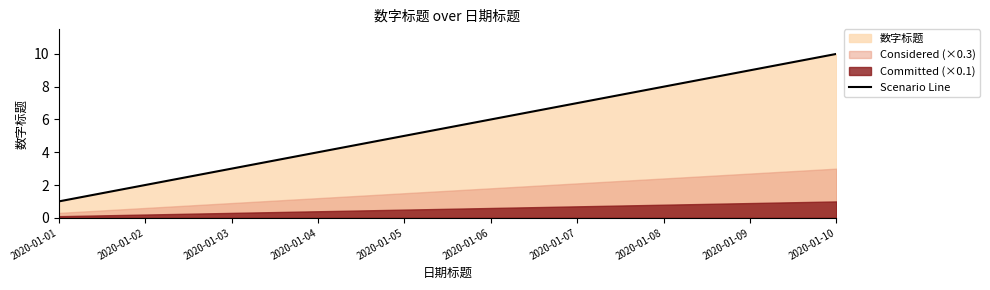

Reading left to right, what are all the values shown in this chart?

2020-01-01=1	2020-01-02=2	2020-01-03=3	2020-01-04=4	2020-01-05=5	2020-01-06=6	2020-01-07=7	2020-01-08=8	2020-01-09=9	2020-01-10=10